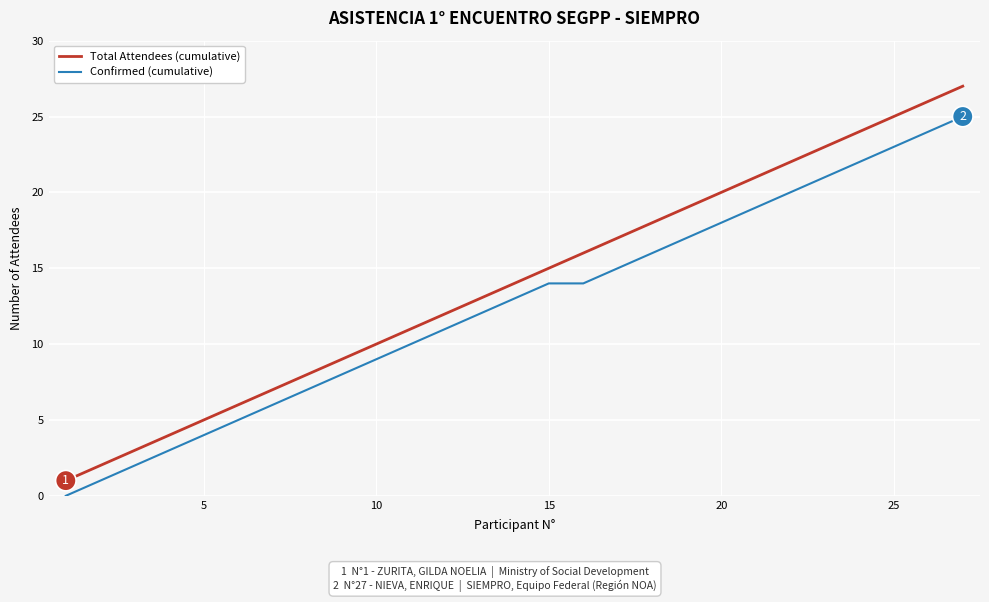

True or false: Total Attendees (cumulative) and Confirmed (cumulative) intersect in this chart.

False